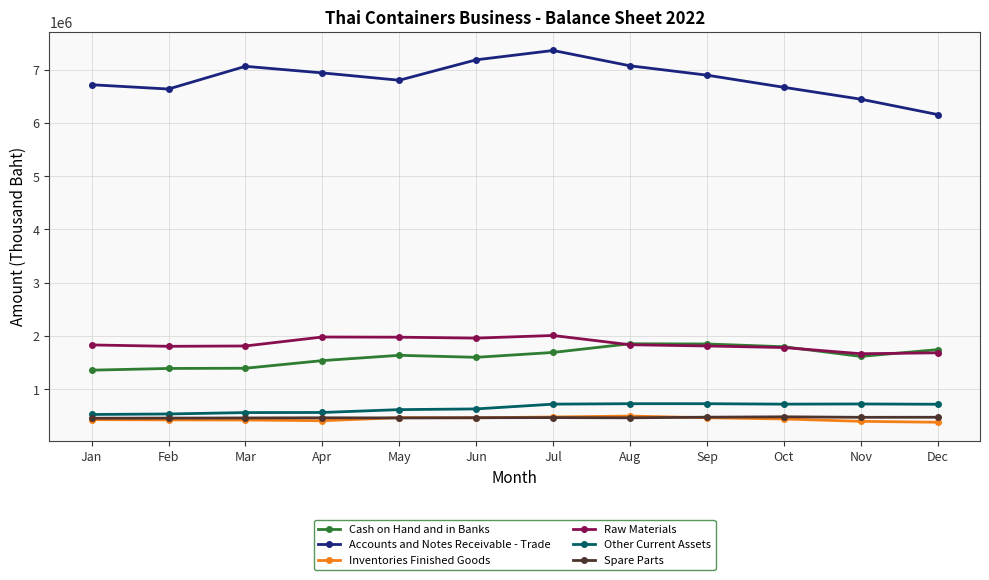

What is the spread (max minus min) of values at Apr?

6528675.9